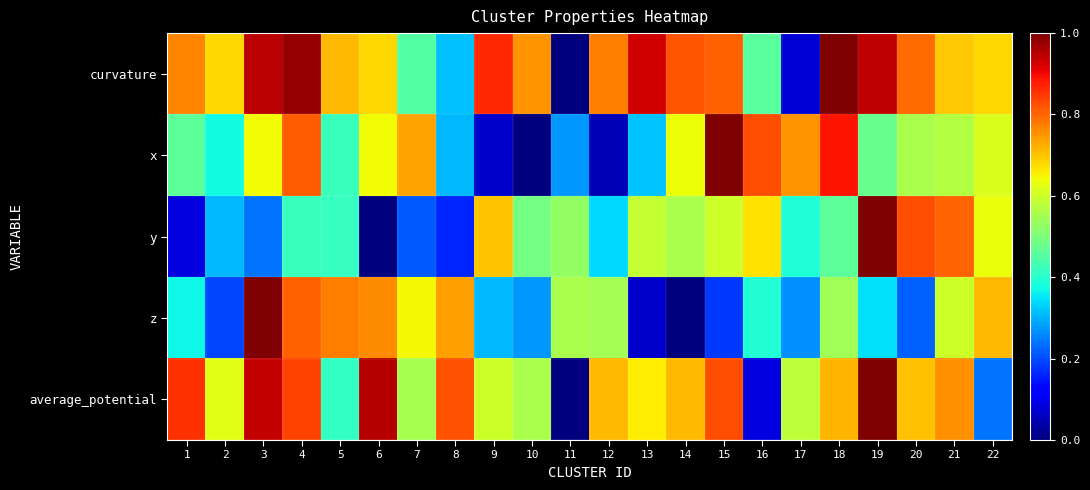

Which has a higher value, 9 or 8?

9